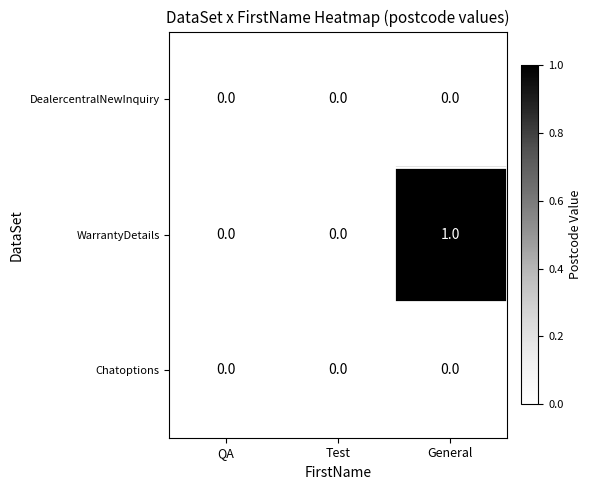

The DealercentralNewInquiry series shows 0 at General. True or false?

True